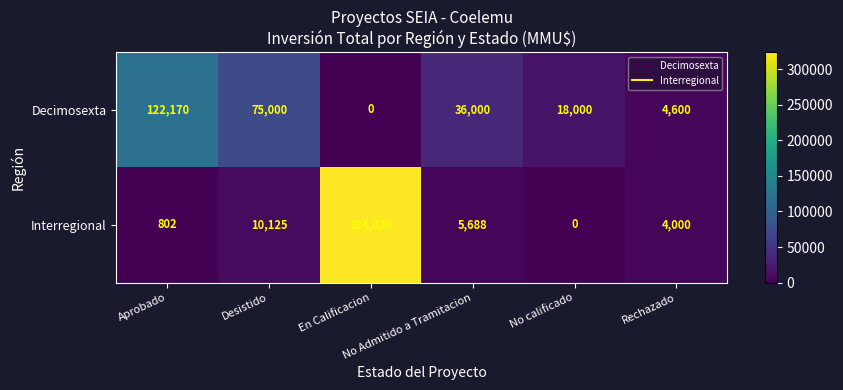

What is the greatest value displayed?

324020